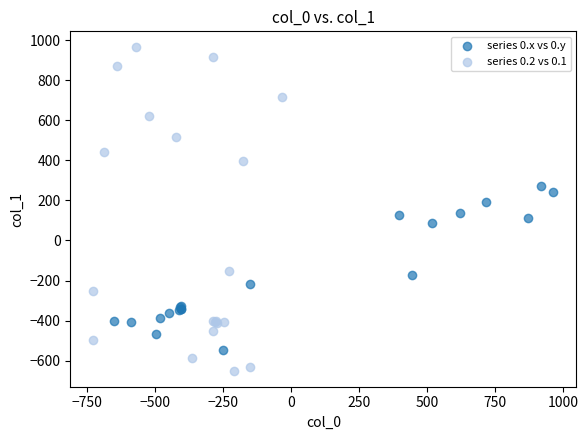

Which series contains the highest Y value?

series 0.2 vs 0.1